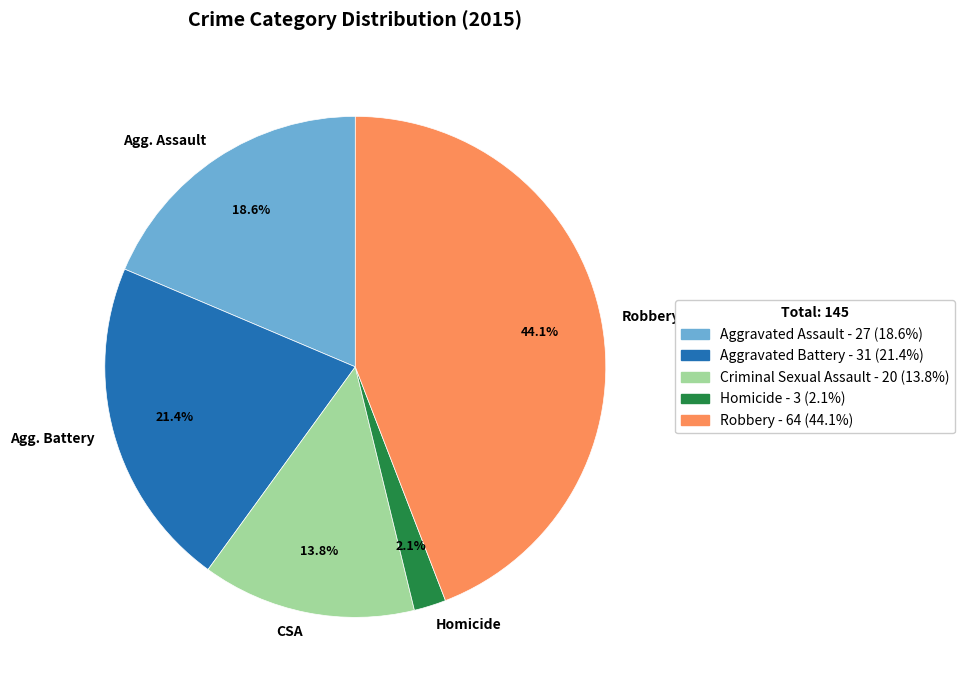

Does any single category account for the majority?

No